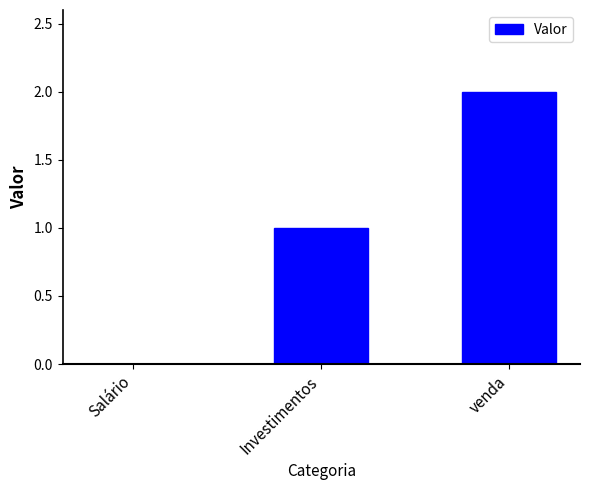

What is the change in value from Salário to Investimentos?

+1